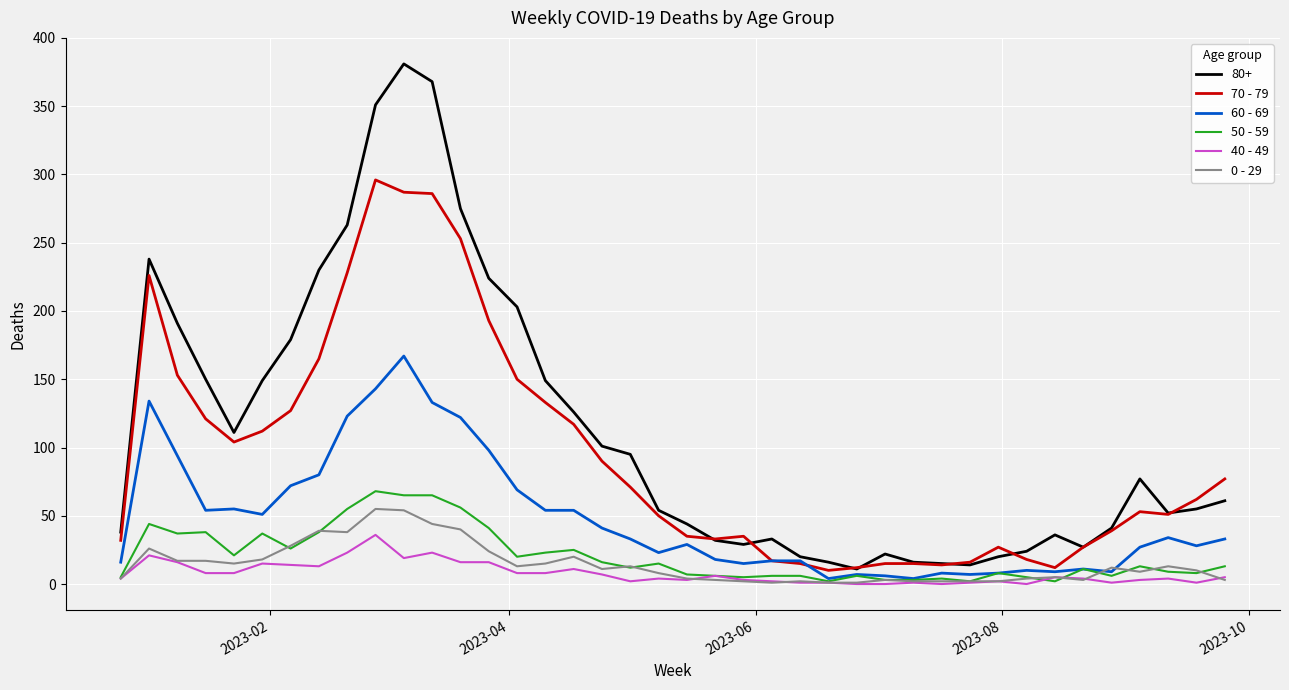

What is the average value of the 70 - 79 series?

94